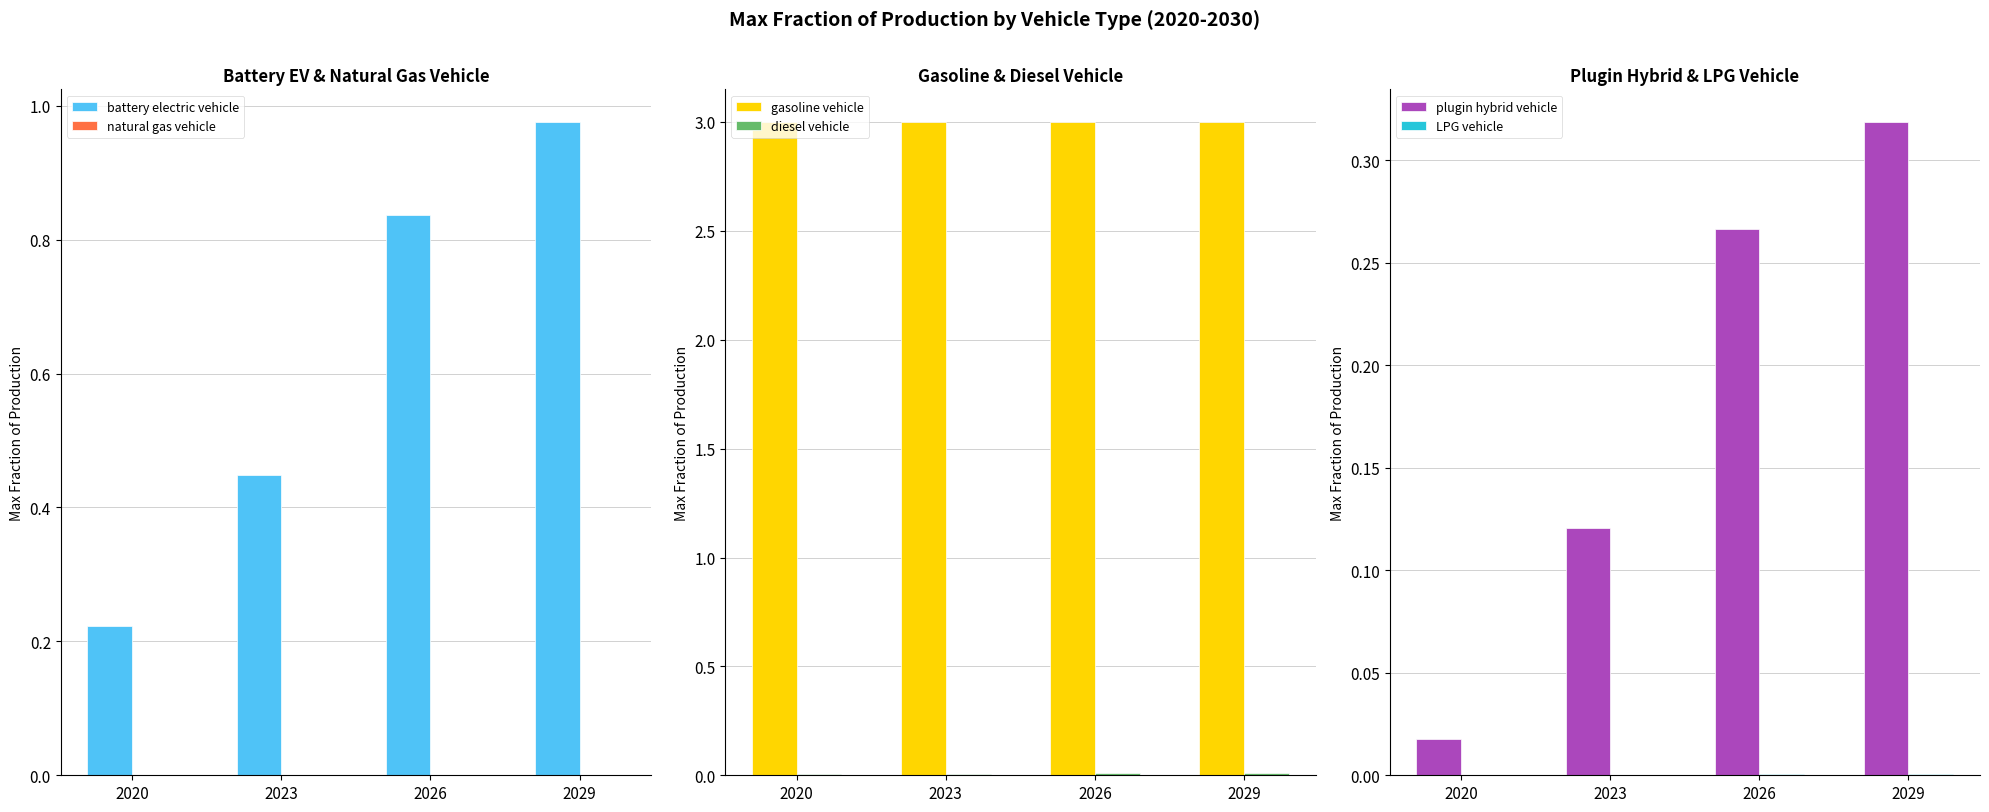

How many bars are there in total?

24